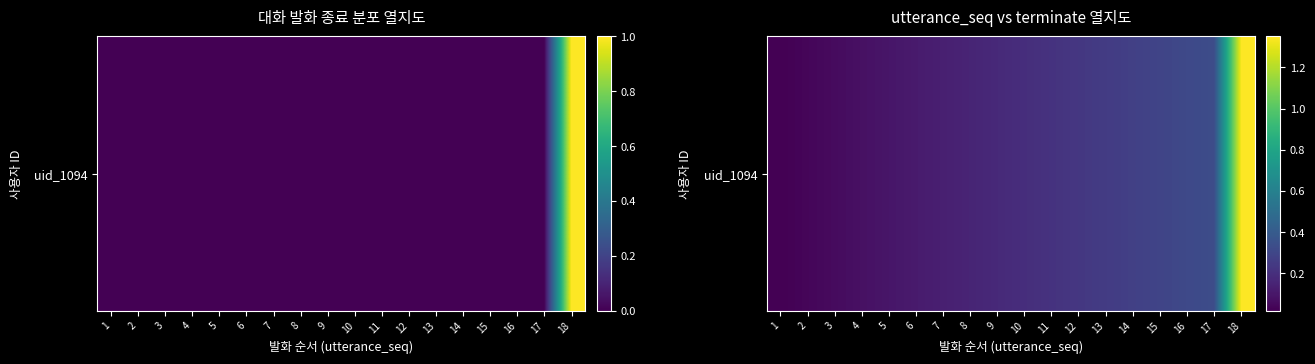

Rank the categories by value from lowest to highest.

1, 2, 3, 4, 5, 6, 7, 8, 9, 10, 11, 12, 13, 14, 15, 16, 17, 18